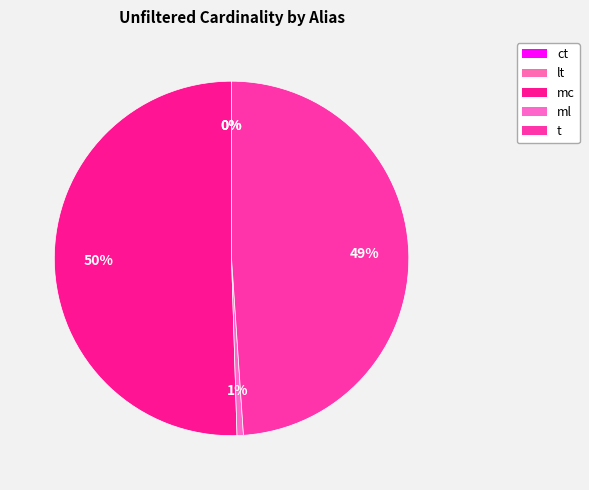

Which category has the biggest portion of the pie?

mc